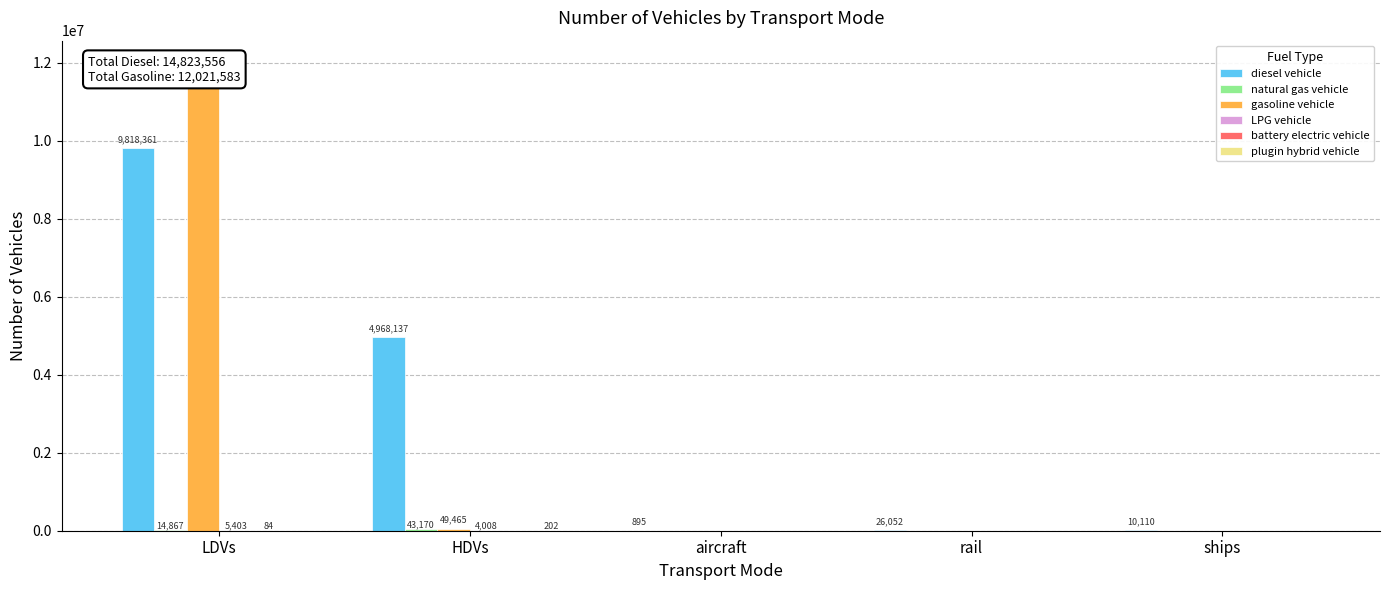

The gasoline vehicle series shows -4559016.7 at aircraft. True or false?

False